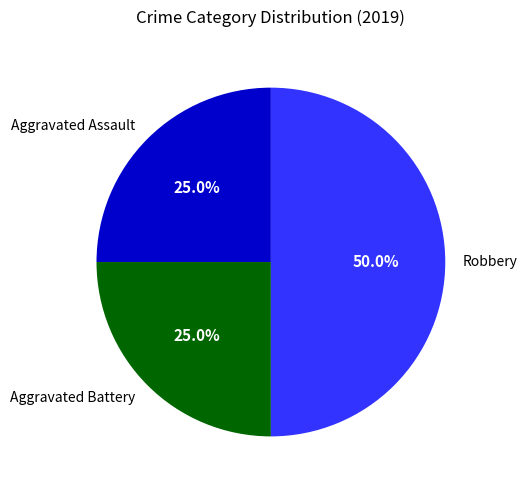

To the nearest percent, what is the difference between the Robbery and Aggravated Battery slice percentages?

25%